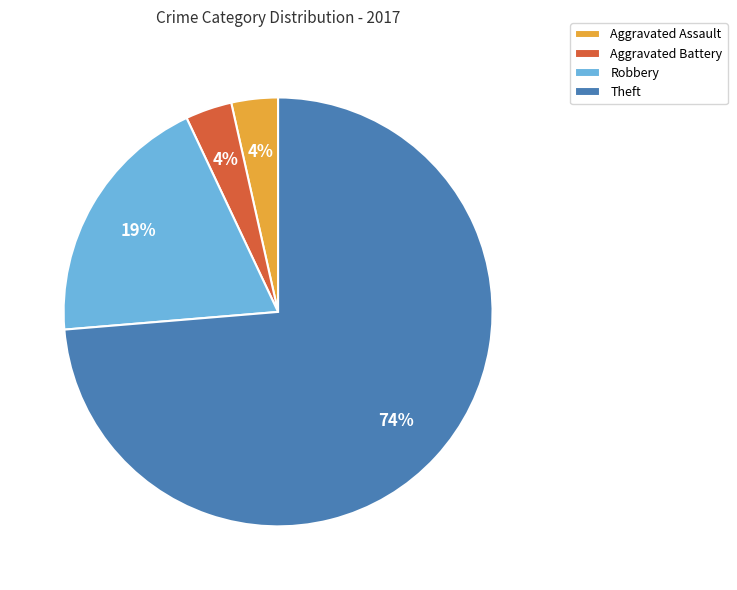

To the nearest percent, what percentage of the pie is Aggravated Assault?

4%